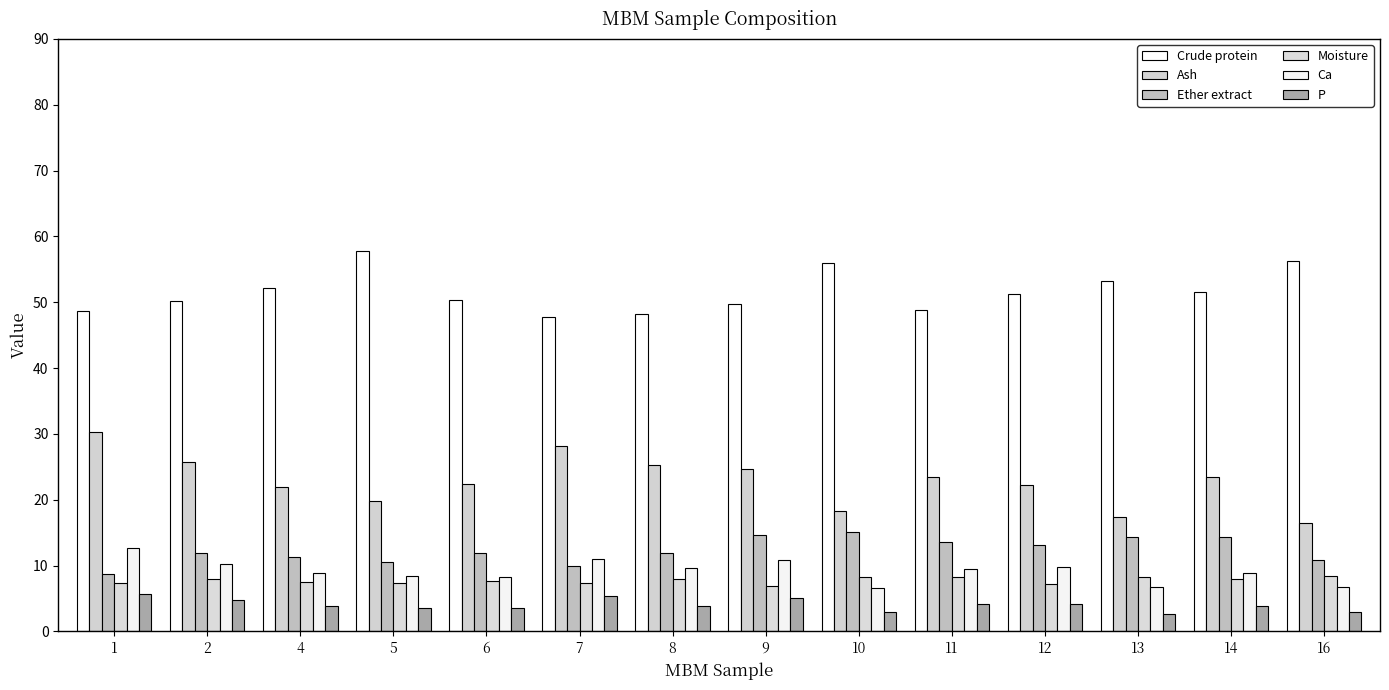

Where does the Ash series first go above 23?

1